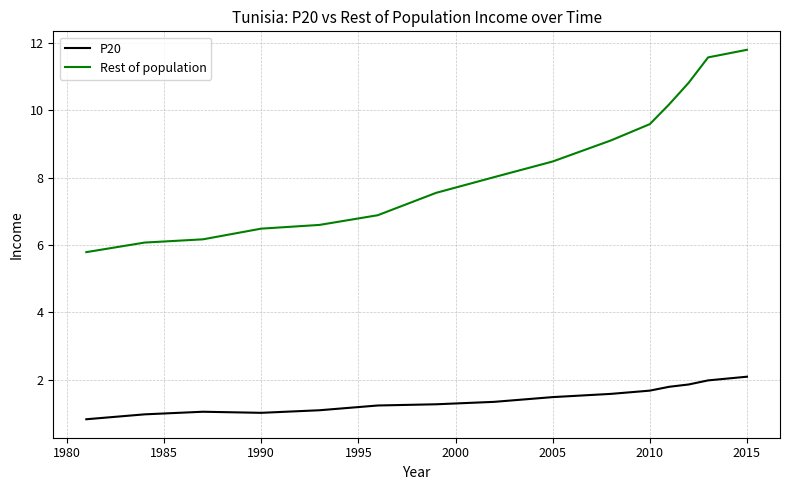

Rank the series by their average value, from lowest to highest.

P20, Rest of population